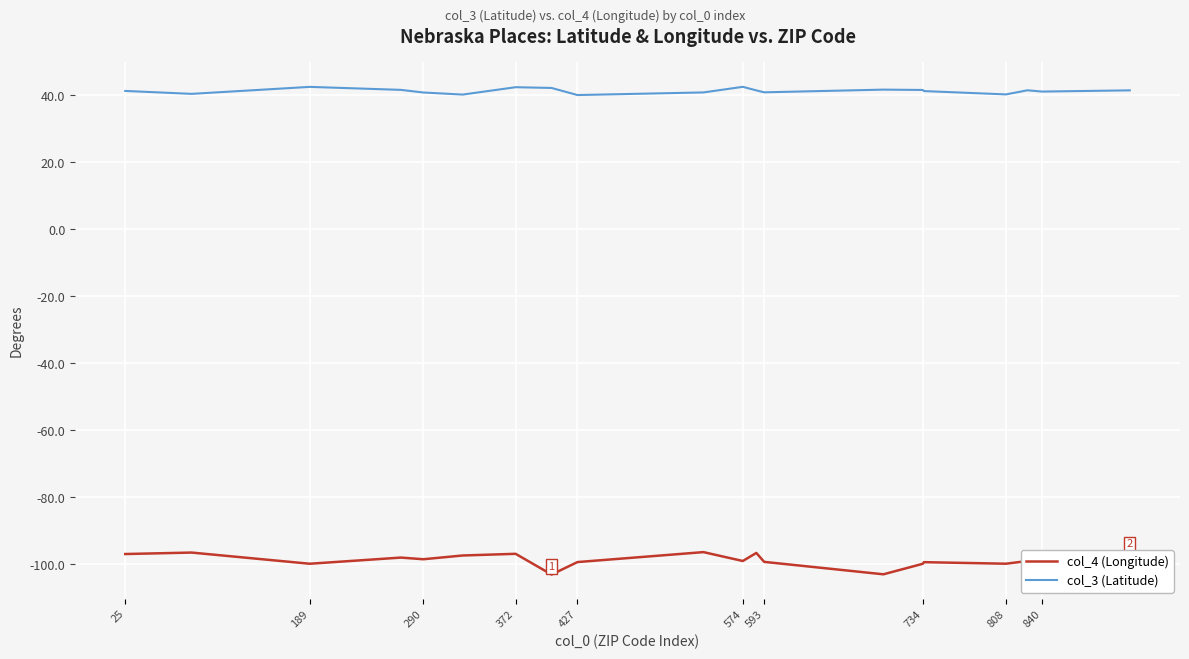

What is the value of the col_4 (Longitude) point at the 15th from the left?

-99.9